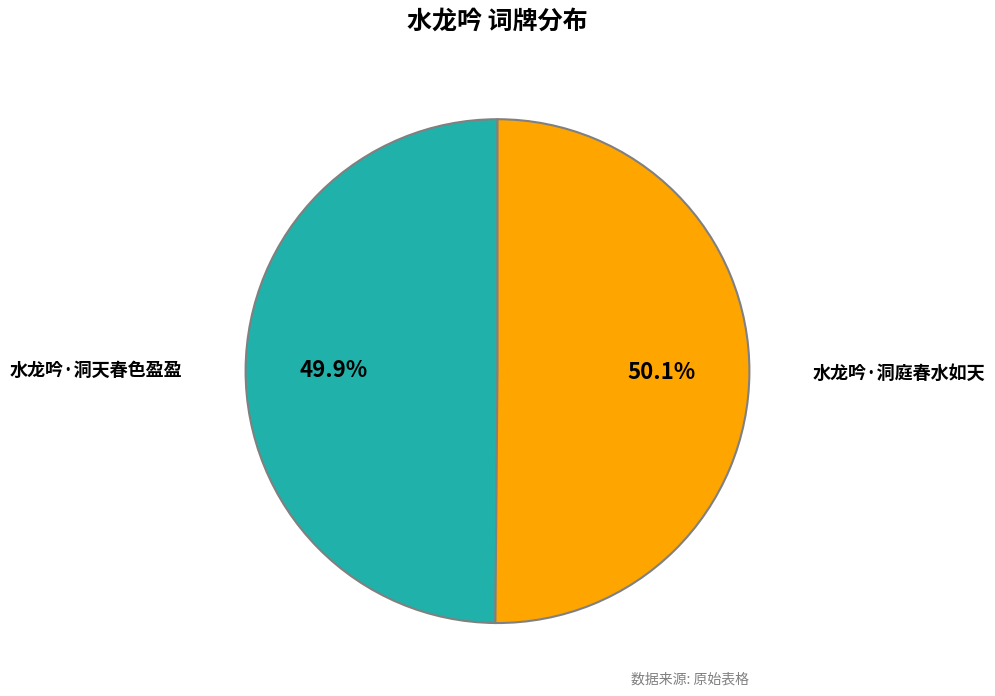

Does any single category account for the majority?

Yes